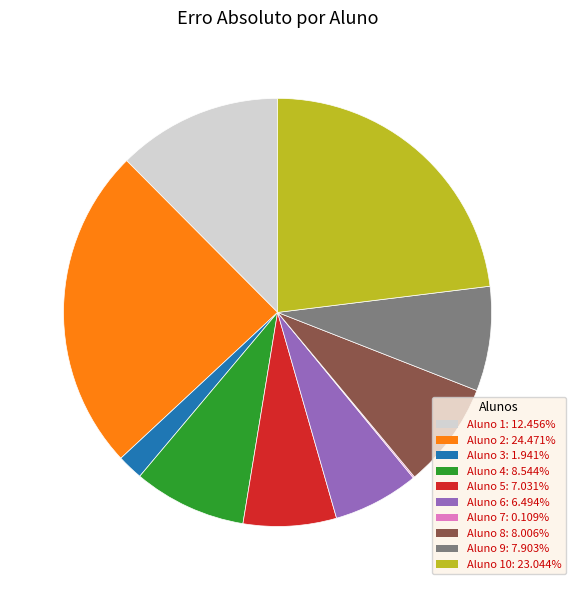

Does any single category account for the majority?

No